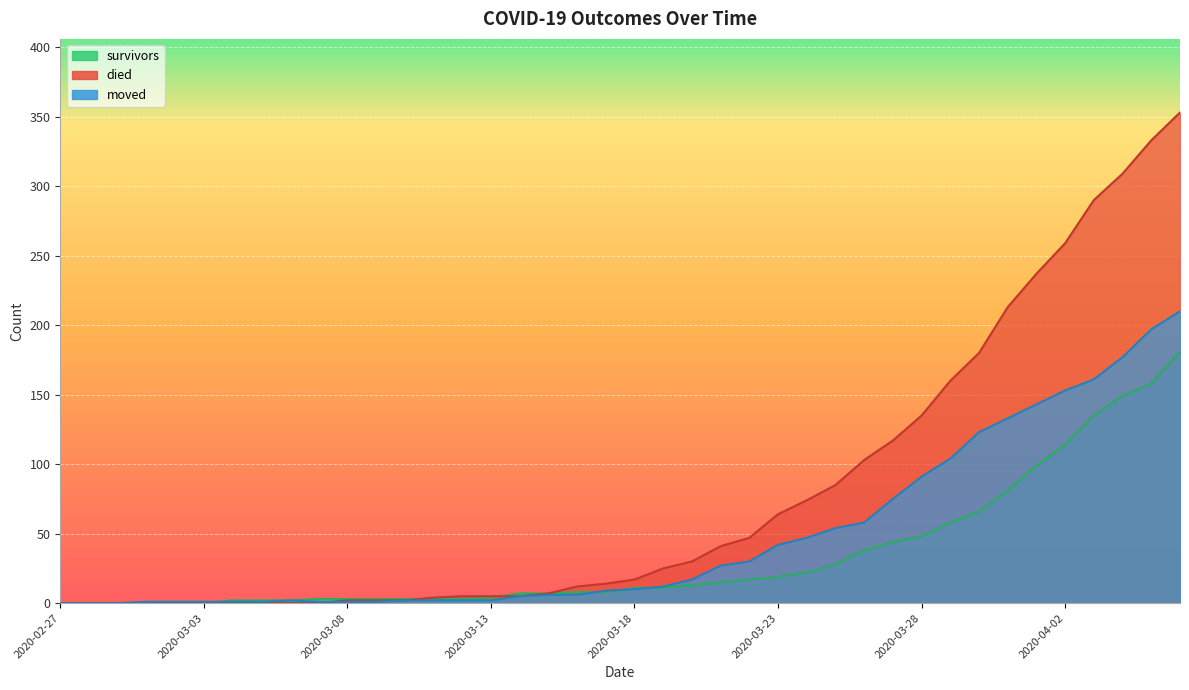

At 2020-02-27, list the series in order from smallest to largest.

survivors, died, moved